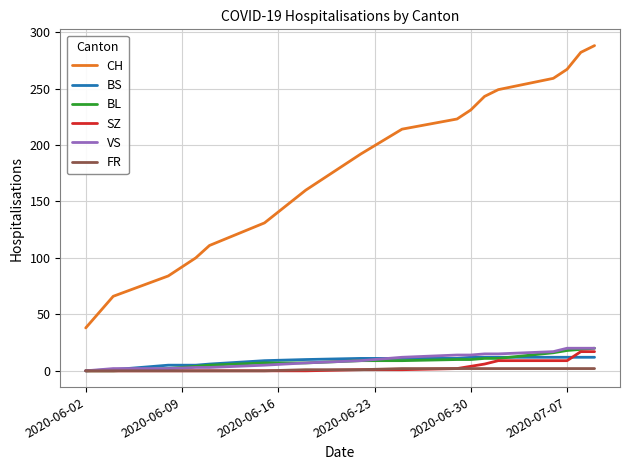

What is the greatest value displayed?

288